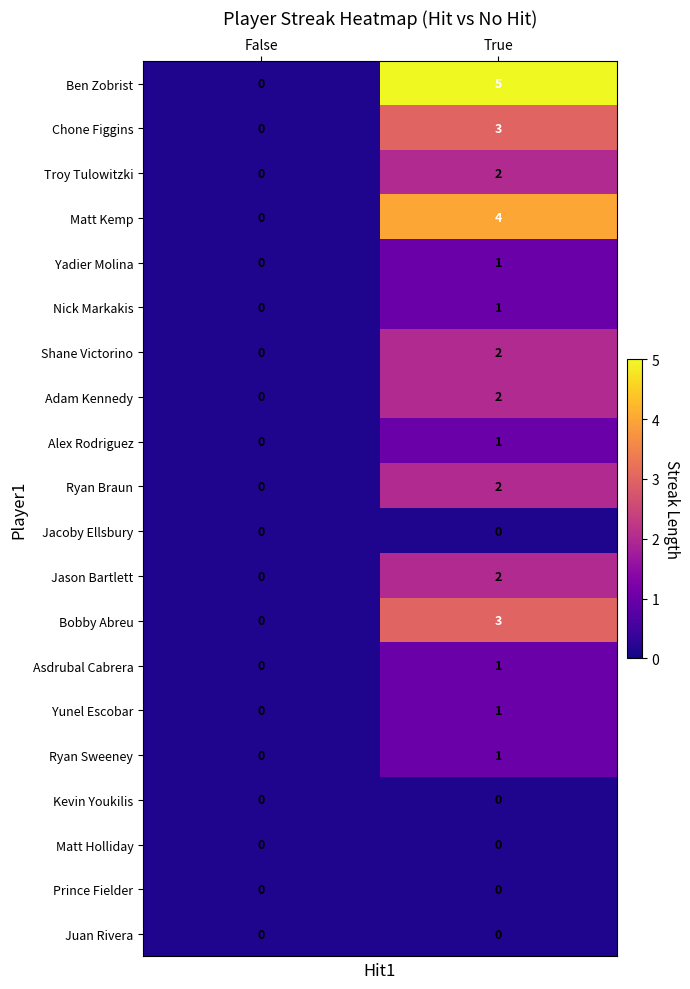

At which category is the sum across all series the highest?

True